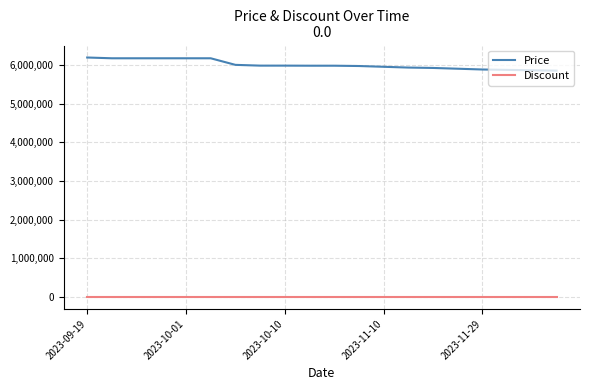

Which series has the largest range (max minus min)?

Price